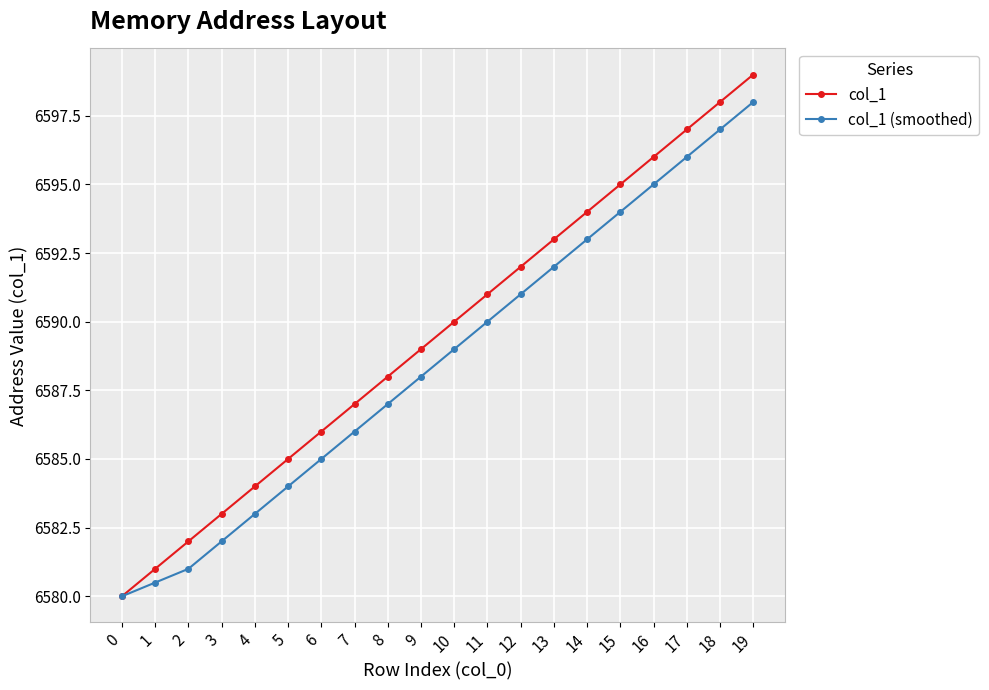

True or false: col_1 (smoothed) has a value of 6586.0 at 7.

True